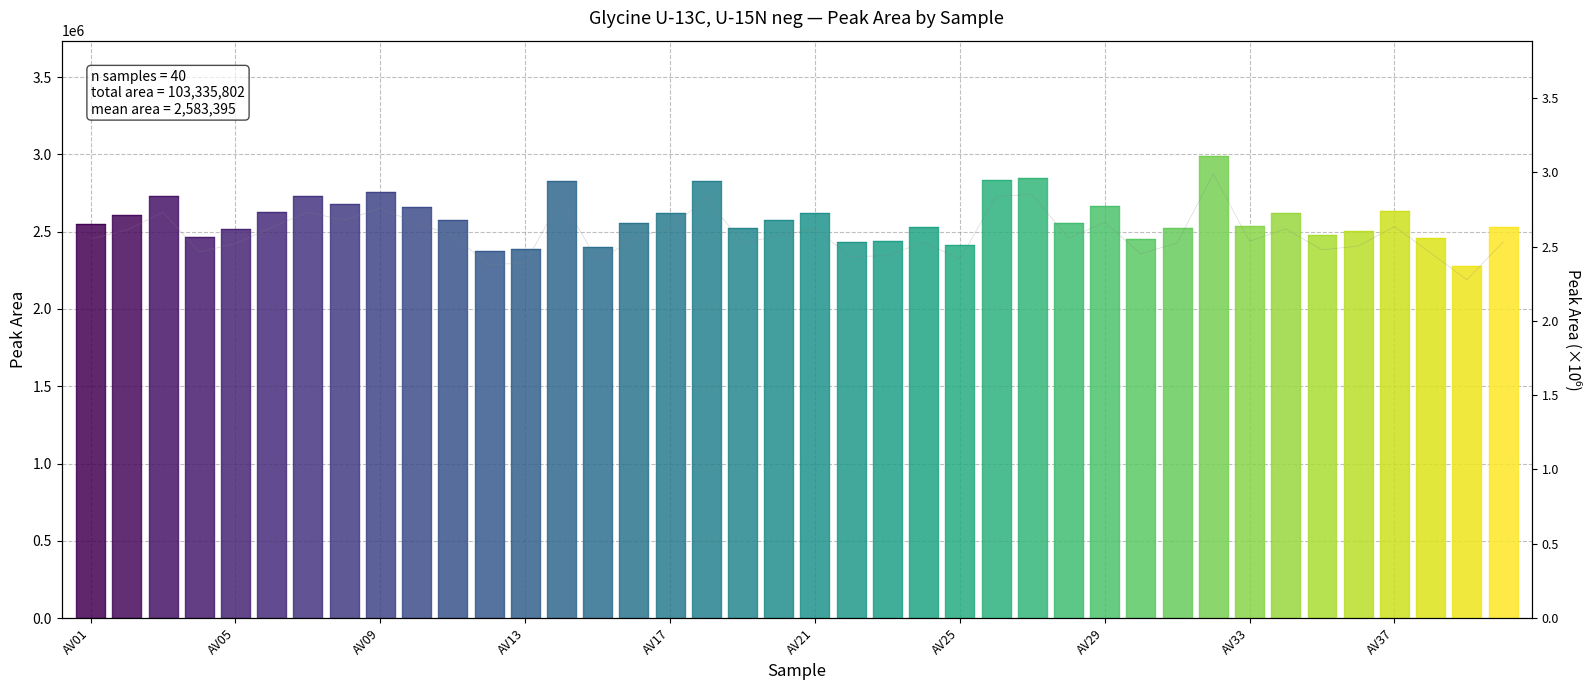

Between AV08 and AV01, which is larger?

AV08